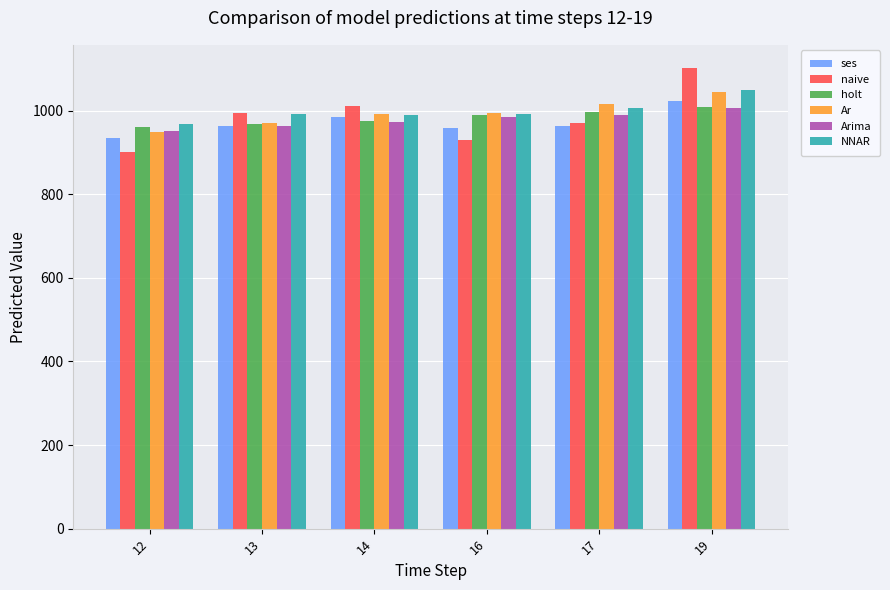

Read the Ar value at 17.

1016.0